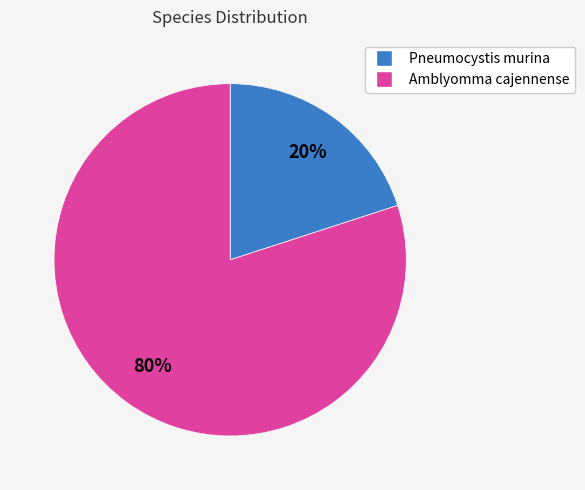

To the nearest percent, what portion does Pneumocystis murina represent?

20%